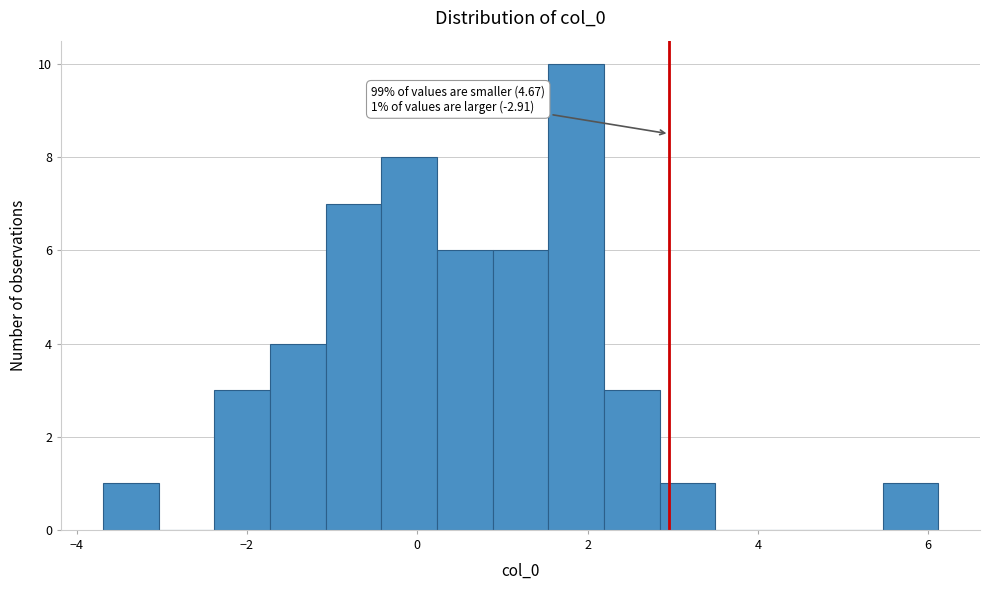

Read against the x-axis, roughly where is the centre of the tallest bar?

1.8